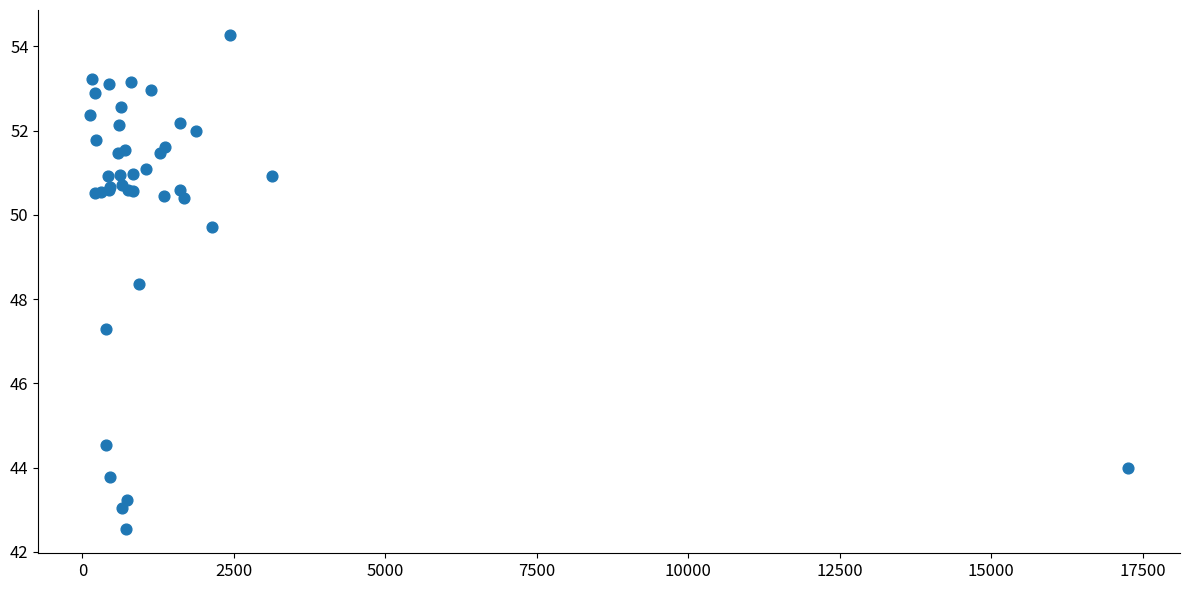

What Y value in the scatter plot is closest to 48?

48.4